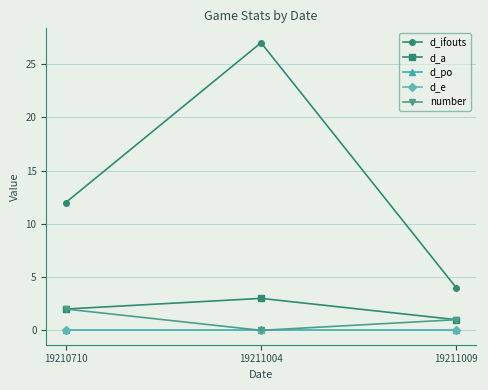

Reading right to left, list all the values displayed in this chart.

d_ifouts: 19211009=4	19211004=27	19210710=12
d_a: 19211009=1	19211004=3	19210710=2
d_po: 19211009=0	19211004=0	19210710=0
d_e: 19211009=0	19211004=0	19210710=0
number: 19211009=1	19211004=0	19210710=2